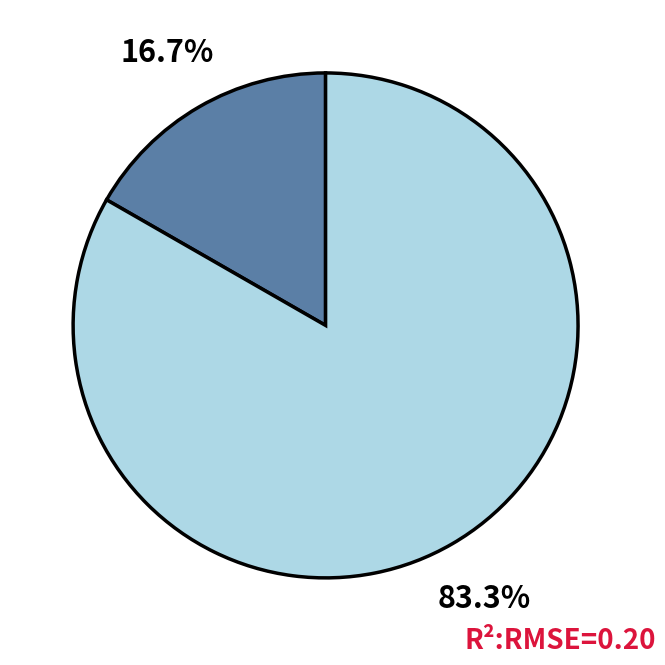

To the nearest percent, what is the difference between the largest and smallest slice percentages?

67%